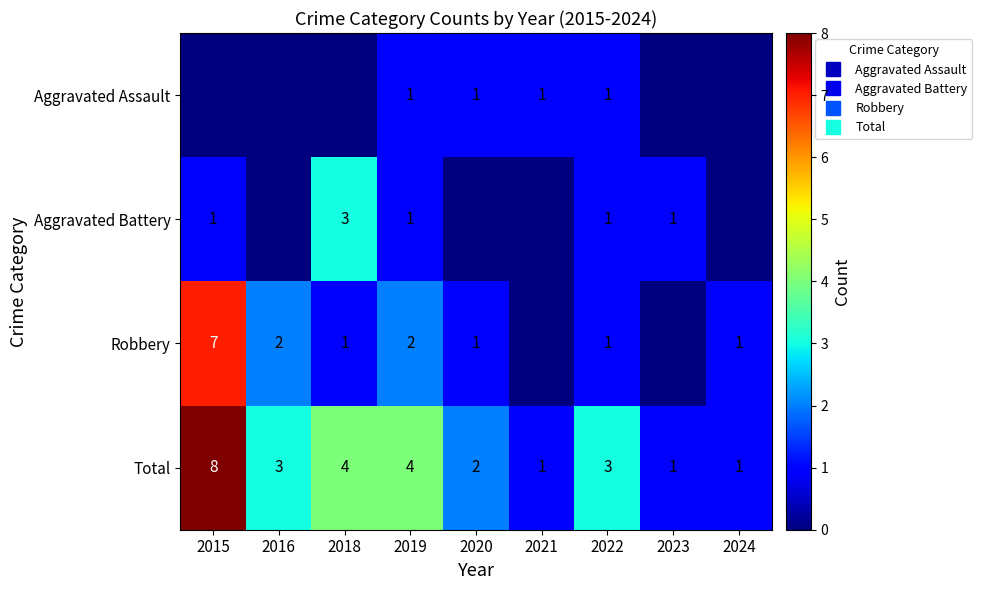

Is the value of Robbery at 2016 greater than the value of Aggravated Battery at 2018?

No